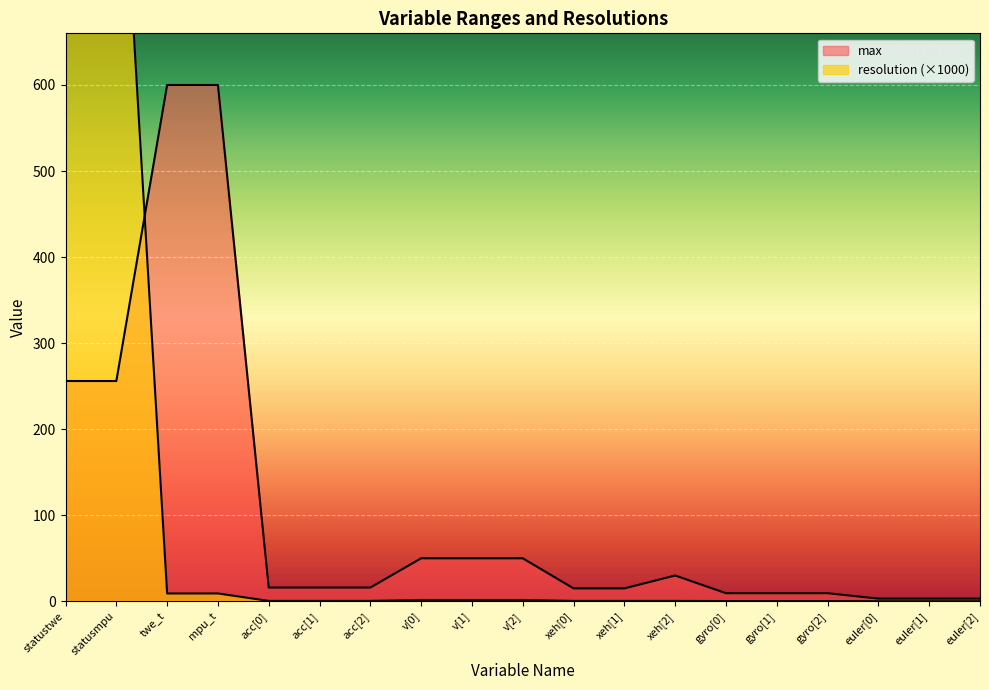

Reading left to right, extract all data points from this chart.

max: statustwe=256.0	statusmpu=256.0	twe_t=600.0	mpu_t=600.0	acc[0]=16.0	acc[1]=16.0	acc[2]=16.0	v[0]=50.0	v[1]=50.0	v[2]=50.0	xeh[0]=15.0	xeh[1]=15.0	xeh[2]=30.0	gyro[0]=9.4	gyro[1]=9.4	gyro[2]=9.4	euler[0]=3.1	euler[1]=3.1	euler[2]=3.1
resolution: statustwe=1000.0	statusmpu=1000.0	twe_t=9.2	mpu_t=9.2	acc[0]=0.5	acc[1]=0.5	acc[2]=0.5	v[0]=1.5	v[1]=1.5	v[2]=1.5	xeh[0]=0.5	xeh[1]=0.5	xeh[2]=0.5	gyro[0]=0.3	gyro[1]=0.3	gyro[2]=0.3	euler[0]=0.1	euler[1]=0.1	euler[2]=0.1